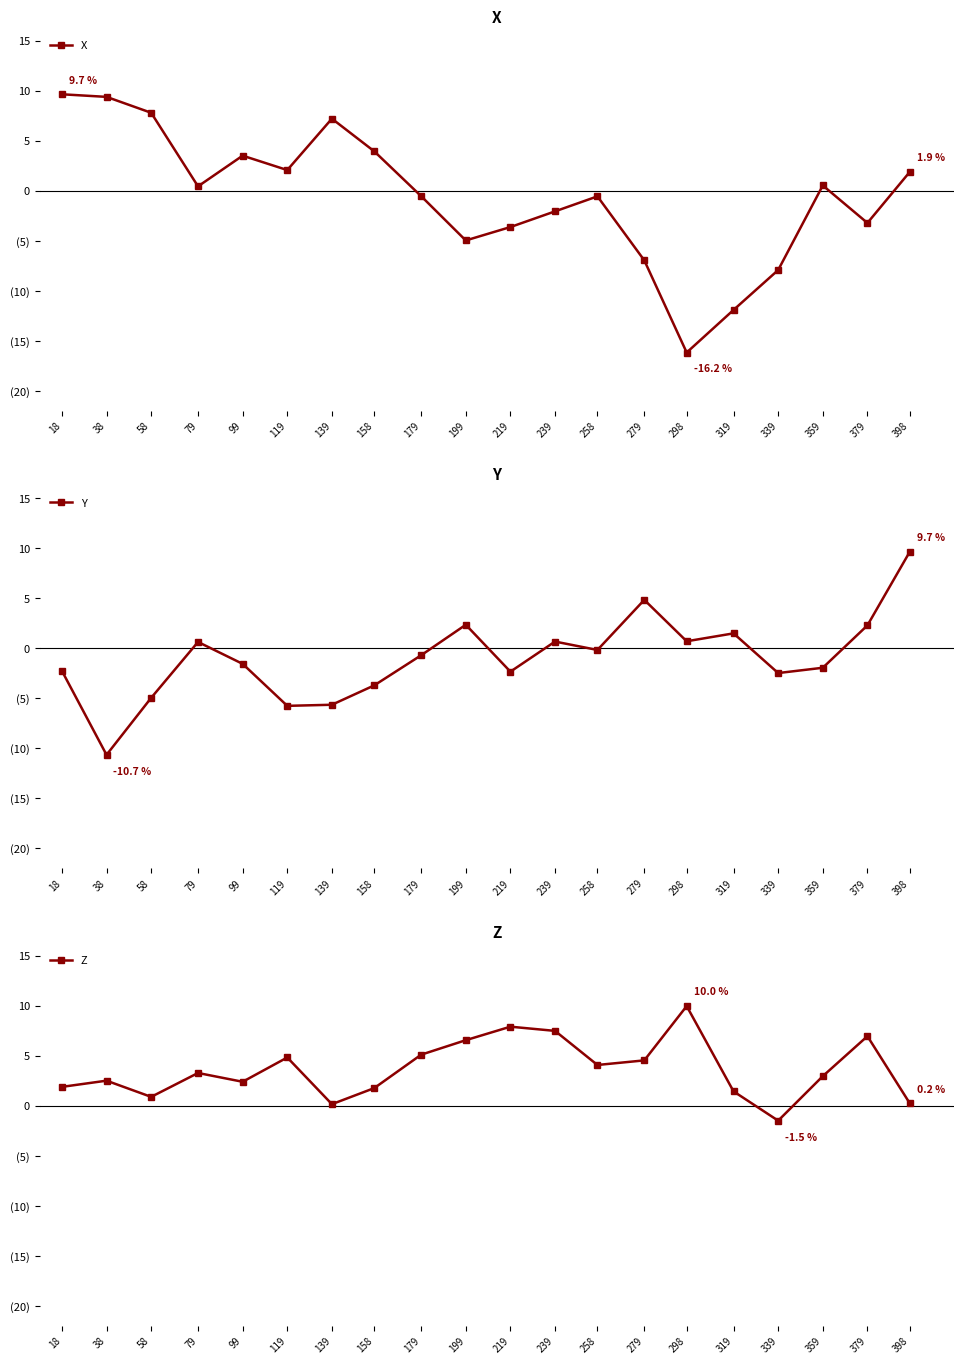

How many interior local peaks does the Y series have?

5